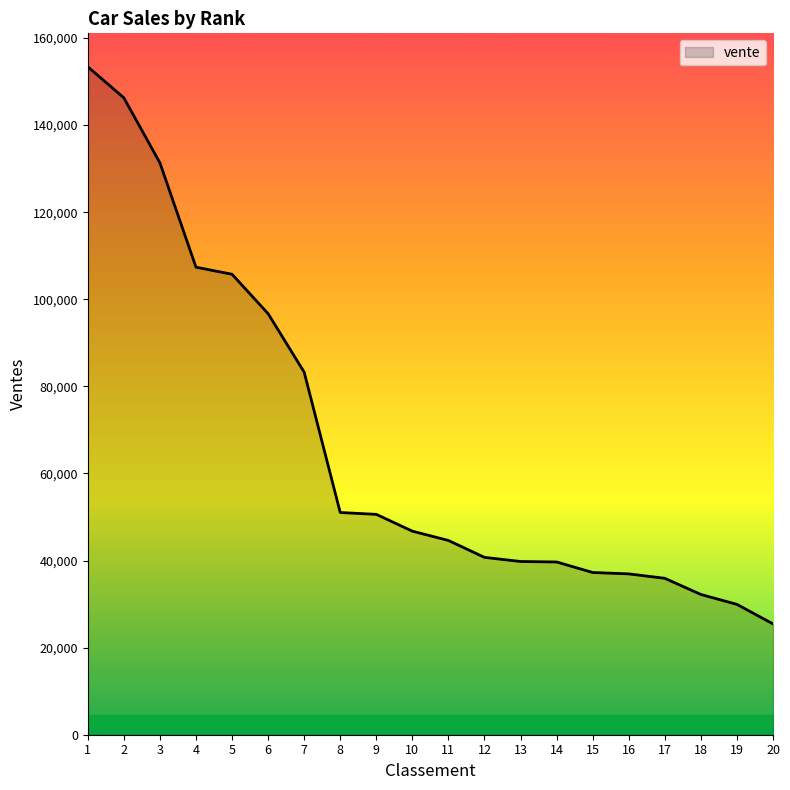

What is the greatest value displayed?

153399